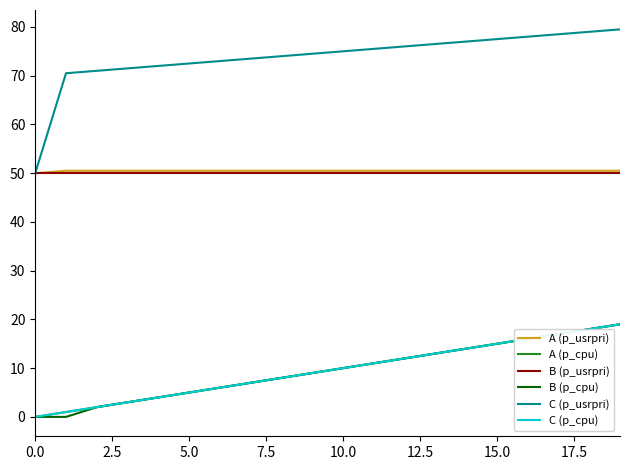

True or false: B (p_cpu) and A (p_cpu) intersect in this chart.

False